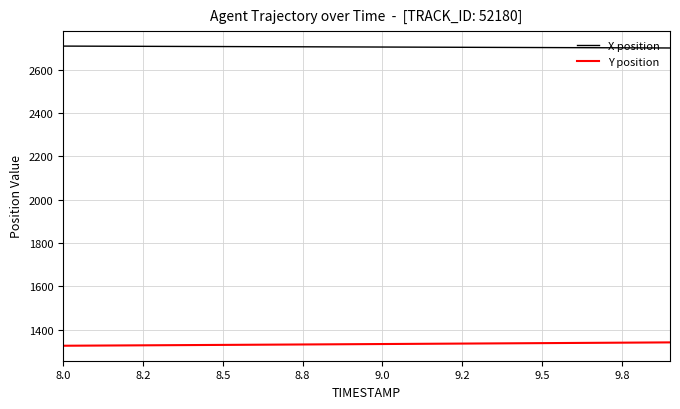

How many values in the X position series are below 2704?

9